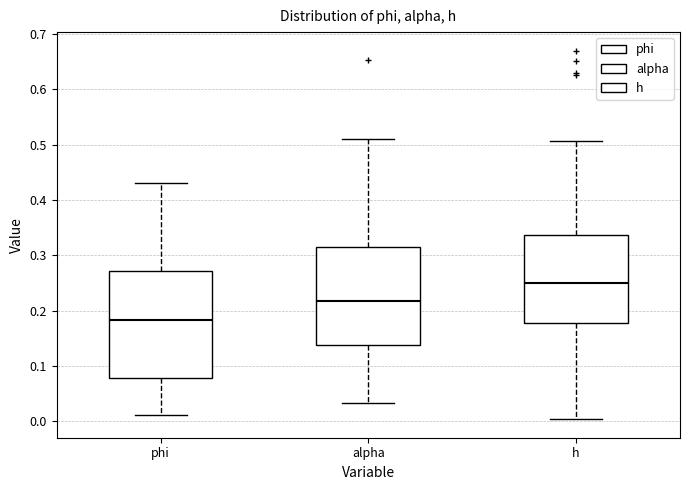

Reading left to right, read every box against the y-axis: the position of its median line, the range the box covers, and the ends of its whiskers. The values are not printed on the chart, so give them approximately, as read against the axis.

phi: median 0.18, box 0.08 to 0.27, whiskers 0.01 to 0.43
alpha: median 0.22, box 0.14 to 0.31, whiskers 0.03 to 0.51
h: median 0.25, box 0.18 to 0.34, whiskers 0.00 to 0.51